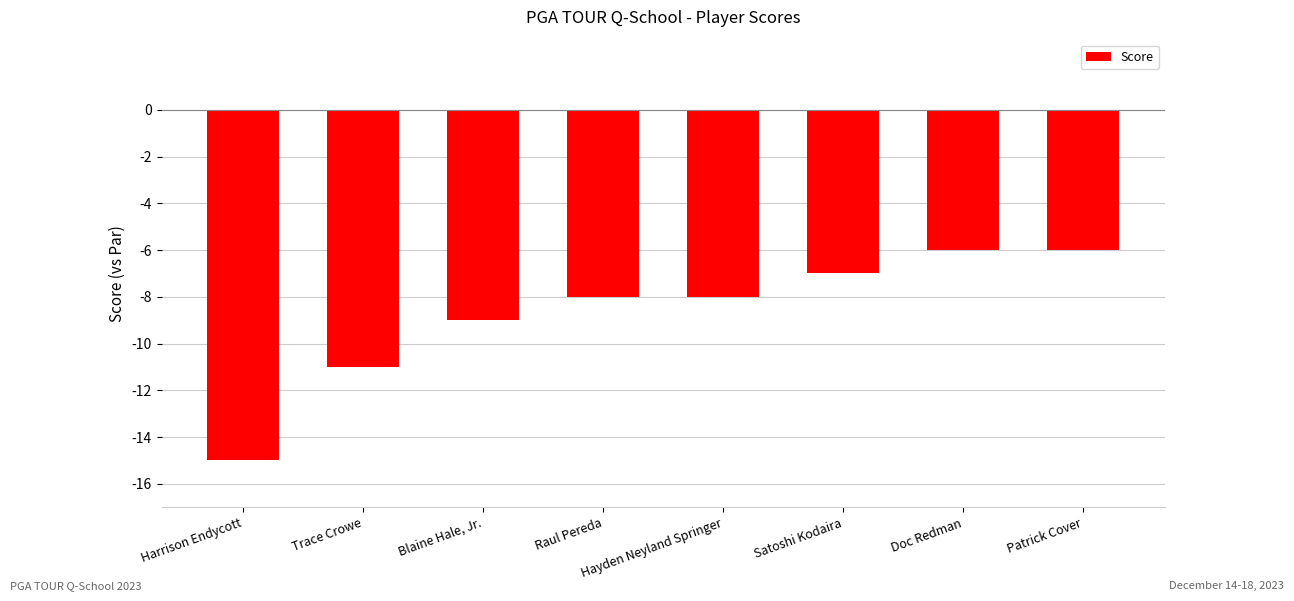

What is the value of the 1st bar from the left?

-15